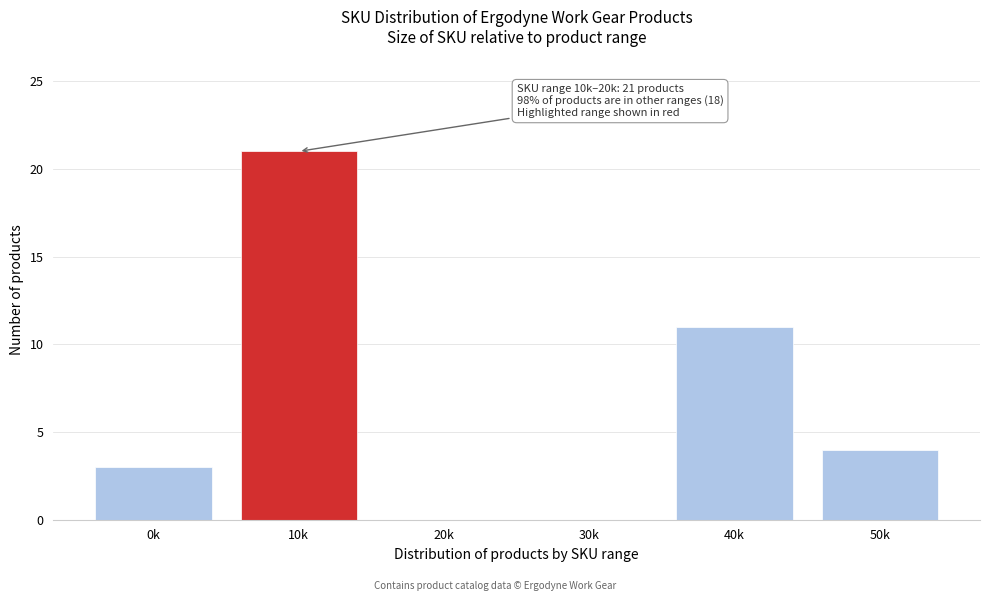

Reading left to right, extract all data points from this chart.

0k=3	10k=21	20k=0	30k=0	40k=11	50k=4